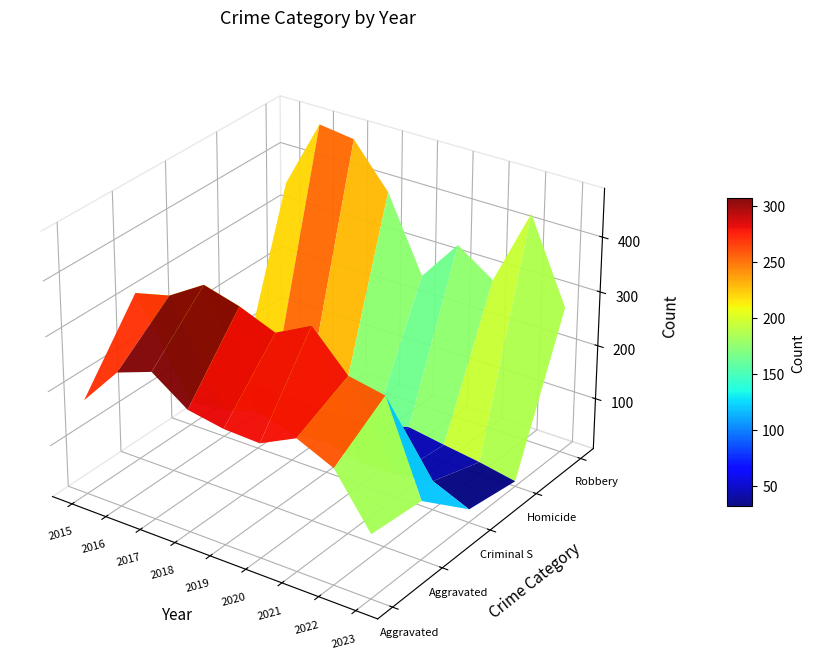

Is the value of Aggravated Battery at 5 greater than the value of Aggravated Assault at 6?

Yes